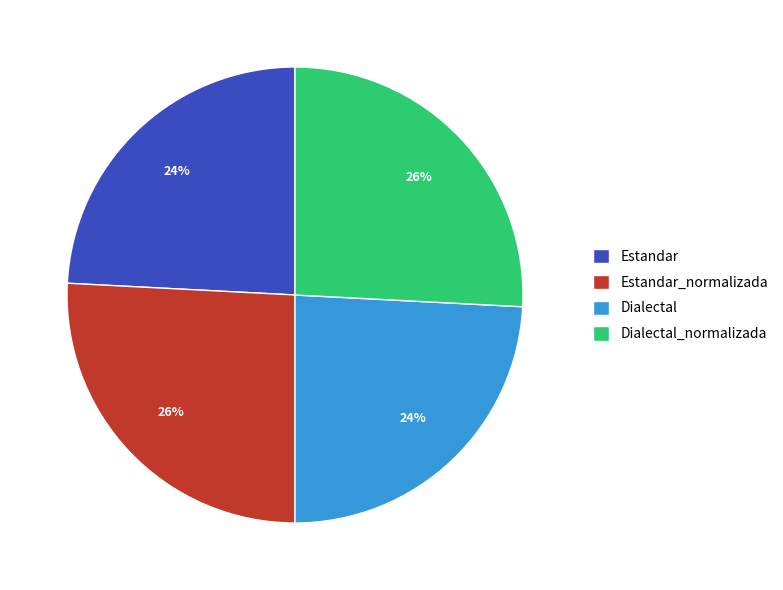

How many slices are in this pie chart?

4